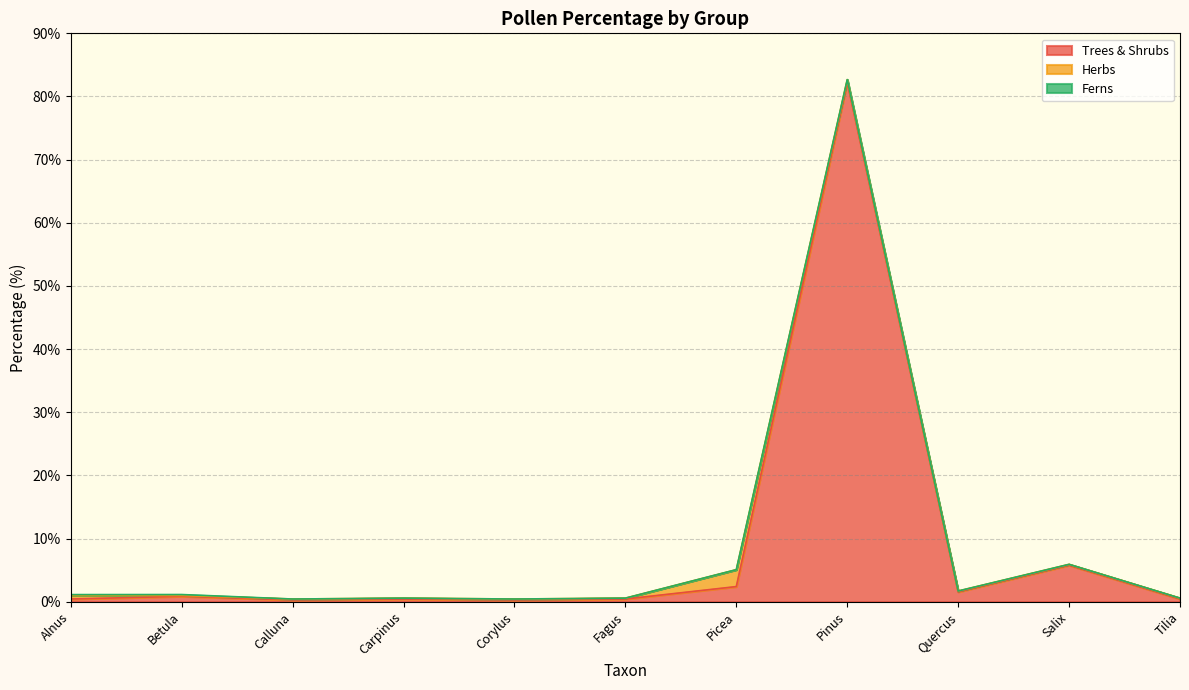

Rank the series by their maximum value, from lowest to highest.

Ferns, Herbs, Trees & Shrubs